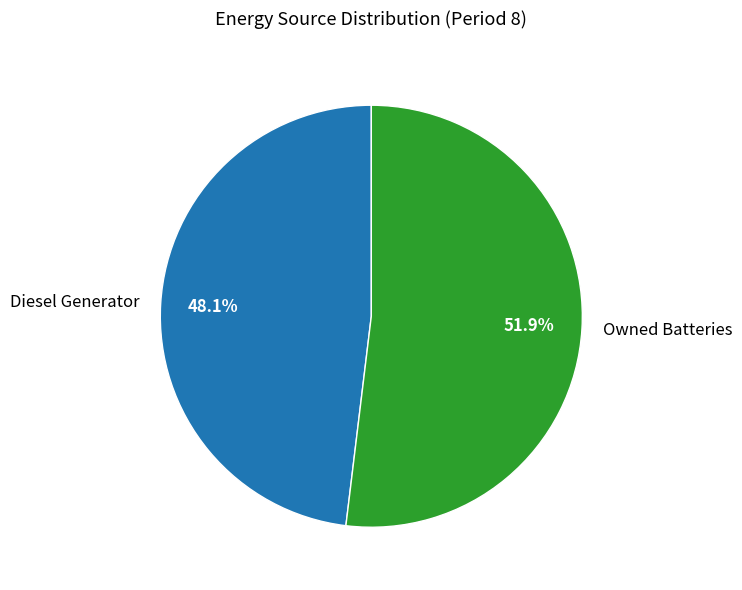

Is there any slice that represents more than half of the pie?

Yes